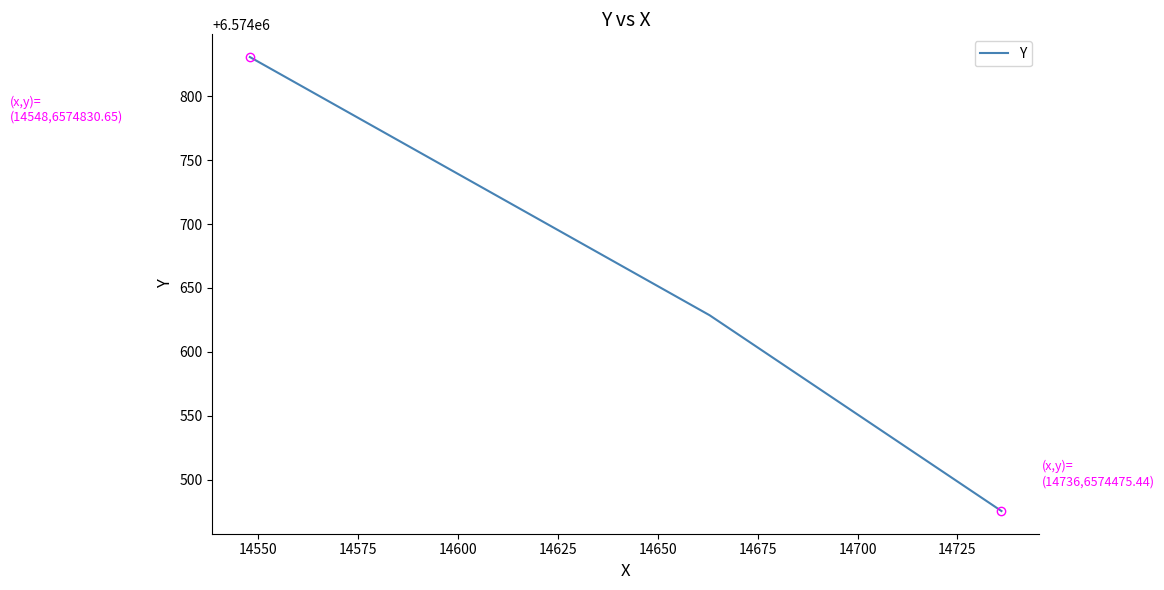

How many series are shown in this chart?

1